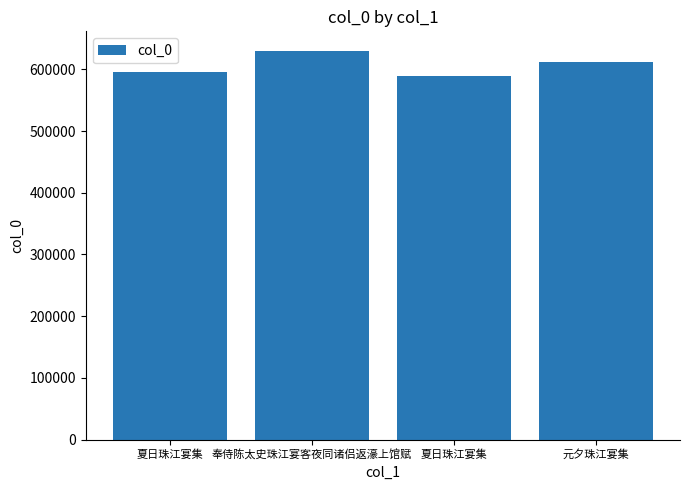

Does the chart contain any negative values?

No